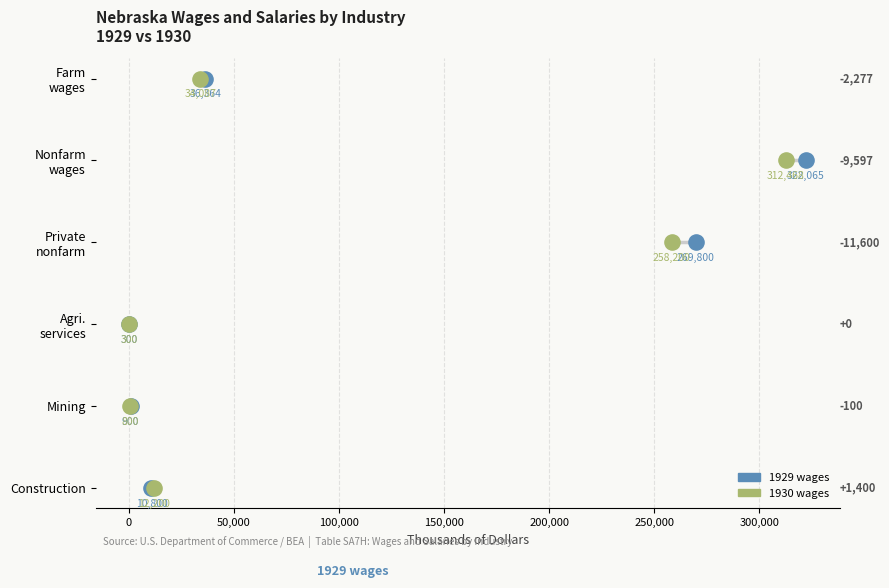

What are all the series names shown in the legend?

1929 wages, 1930 wages